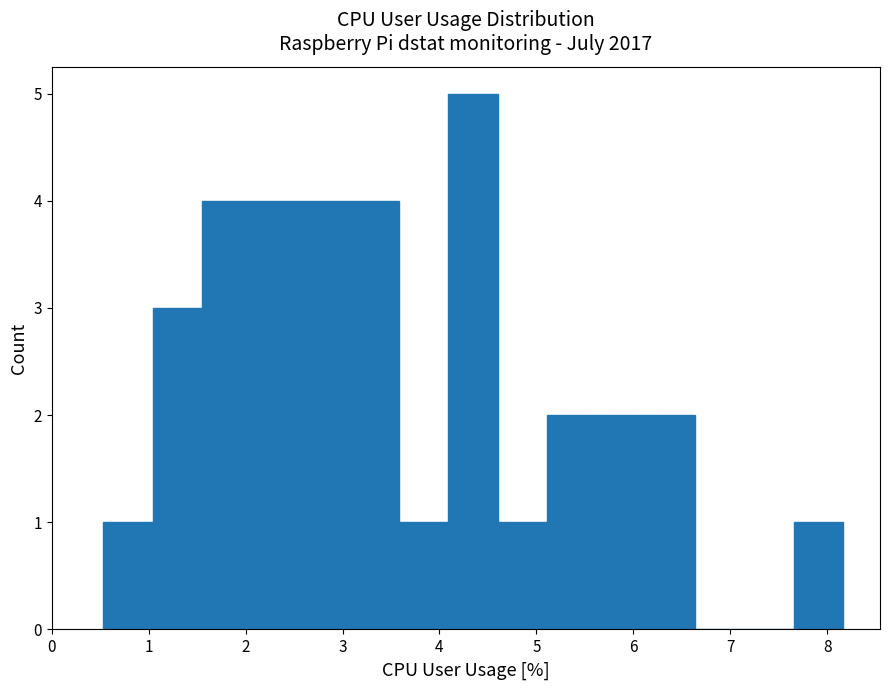

Reading left to right, list every bar in this chart as the range it spans on the x-axis followed by its height. Neither the bar edges nor the heights are printed on the chart, so give them approximately, as read against the axes.

0.5 to 1.0: 1
1.0 to 1.5: 3
1.5 to 2.1: 4
2.1 to 2.6: 4
2.6 to 3.1: 4
3.1 to 3.6: 4
3.6 to 4.1: 1
4.1 to 4.6: 5
4.6 to 5.1: 1
5.1 to 5.6: 2
5.6 to 6.1: 2
6.1 to 6.6: 2
6.6 to 7.1: 0
7.1 to 7.7: 0
7.7 to 8.2: 1